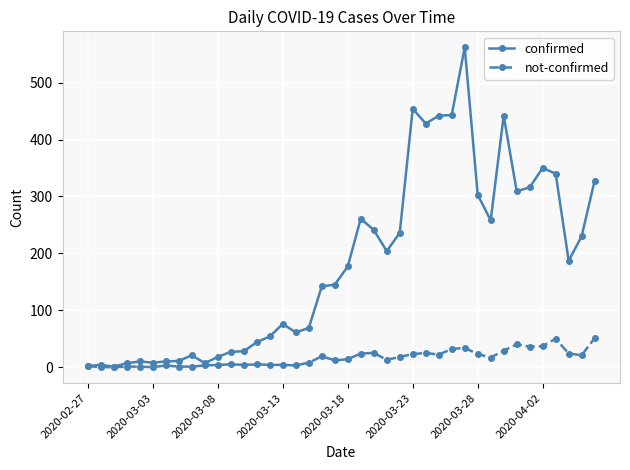

At how many categories does at least one series exceed 101?

22